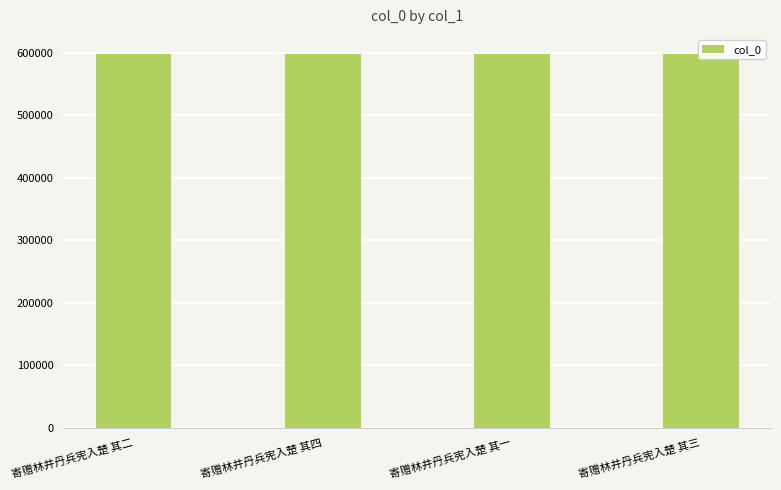

What value does the data have at 寄赠林井丹兵宪入楚 其三?

599046